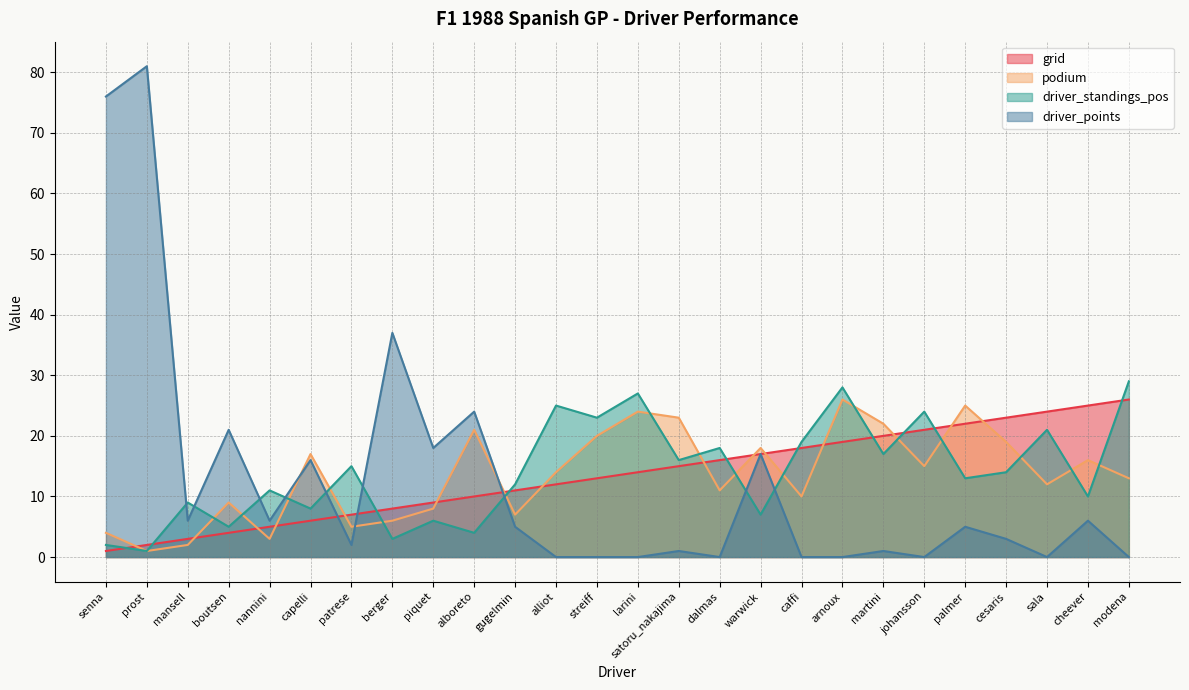

How many lines are shown in the chart?

4